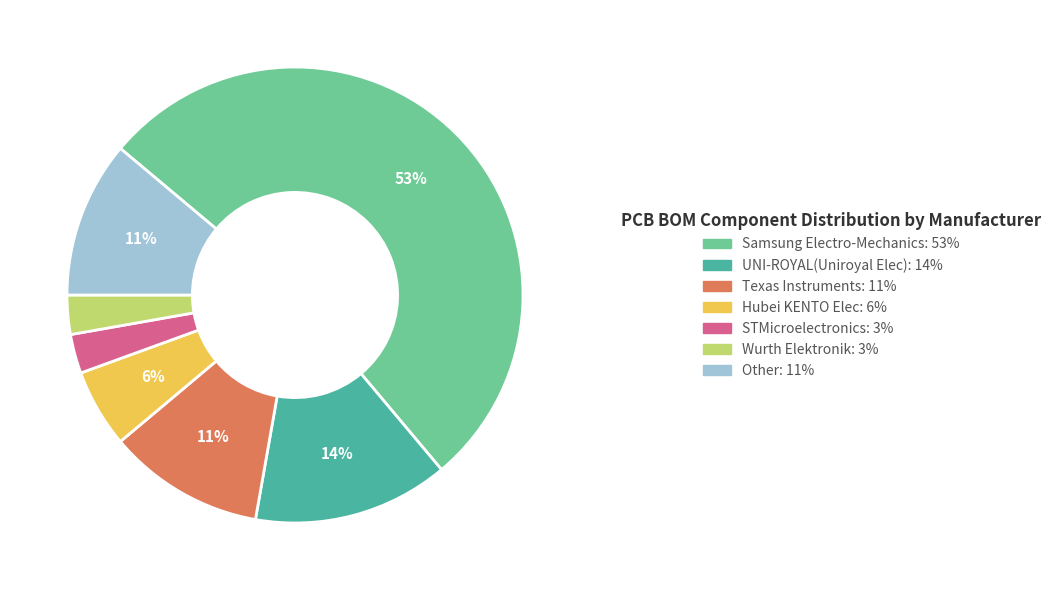

Is there any slice that represents more than half of the pie?

Yes